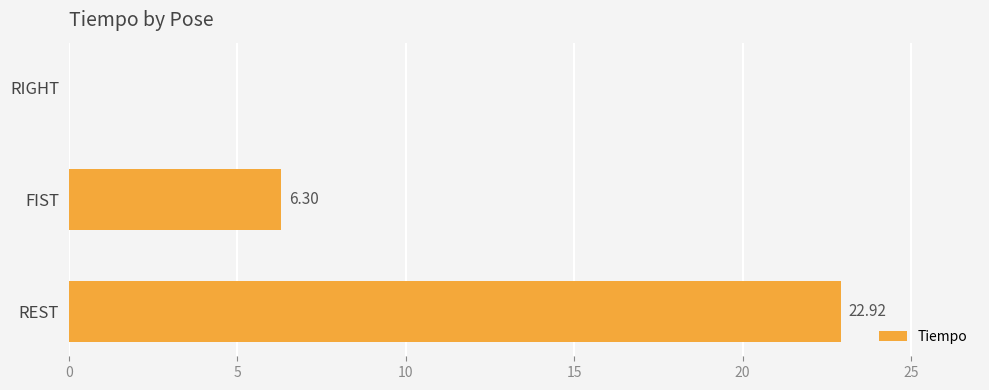

Which label corresponds to the largest value in the chart?

REST